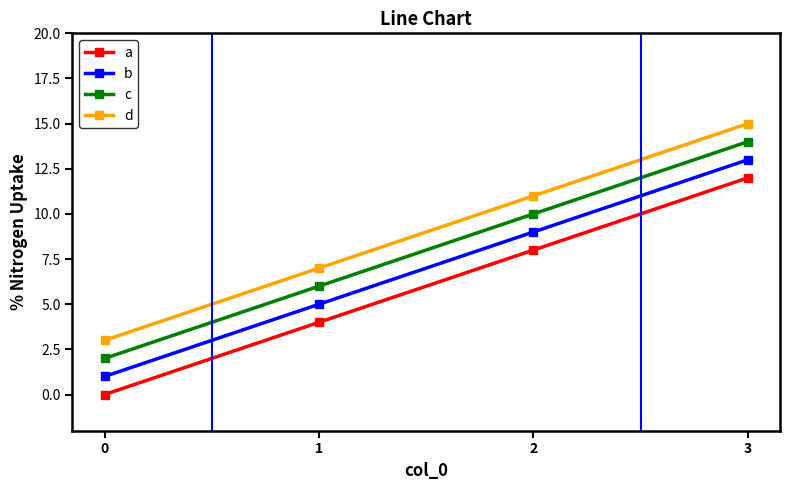

The c series shows 3 at 2. True or false?

False